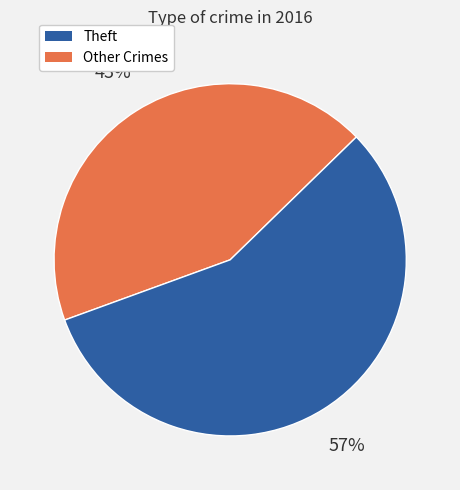

To the nearest percent, what is the average slice percentage?

50%